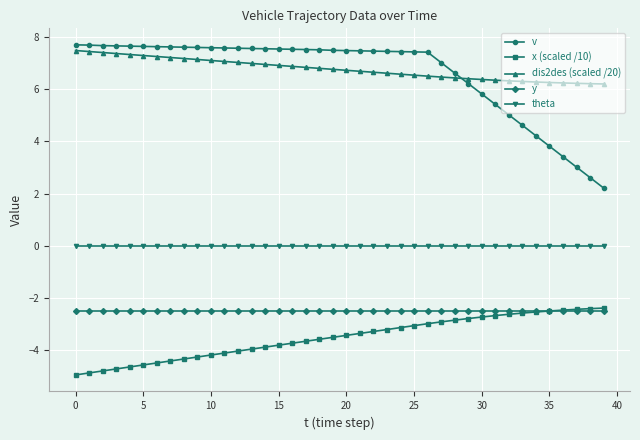

True or false: y and v cross at least once.

False